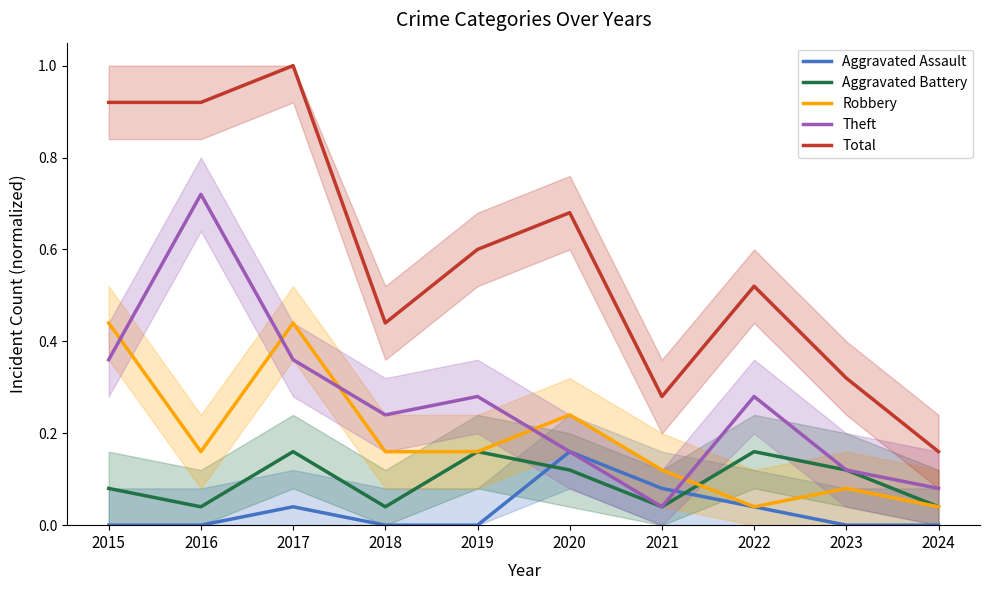

The value of Aggravated Battery at 2023 is 0.1. True or false?

True